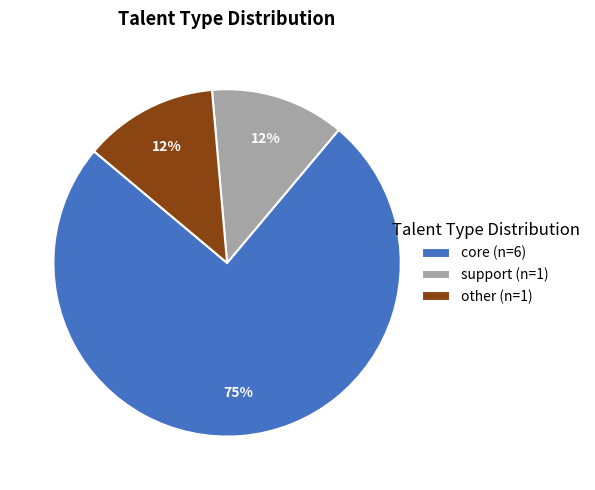

Is the sum of other (n=1) and core (n=6) greater than half?

Yes